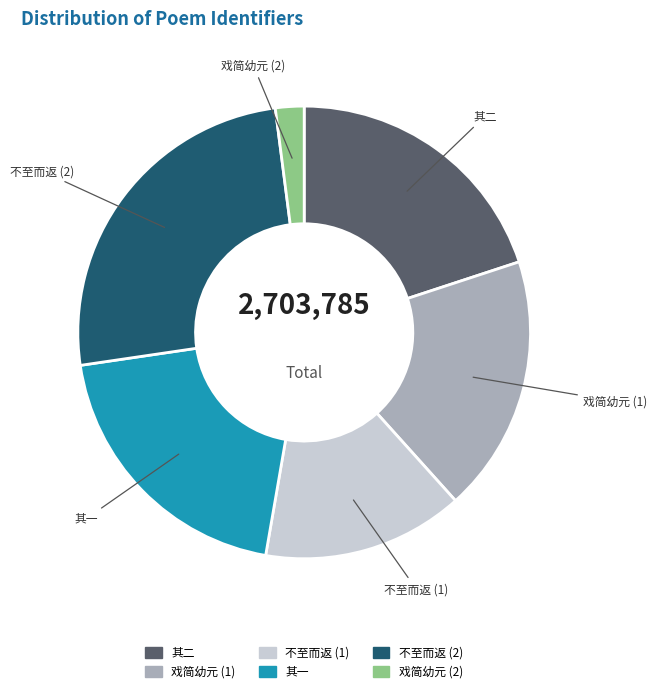

Is there any slice that represents more than half of the pie?

No